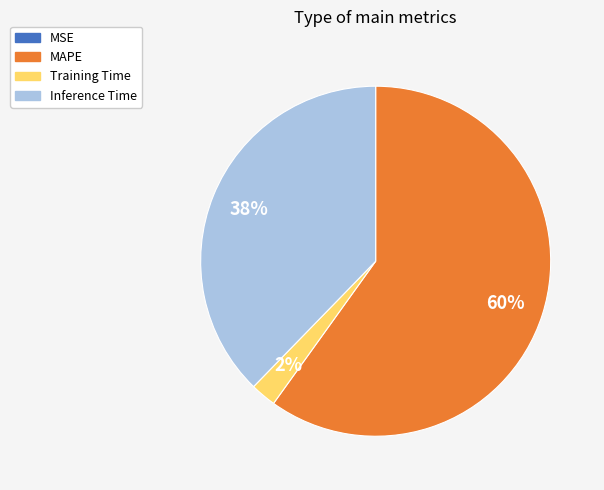

Combined, do MAPE and Training Time account for over 50%?

Yes